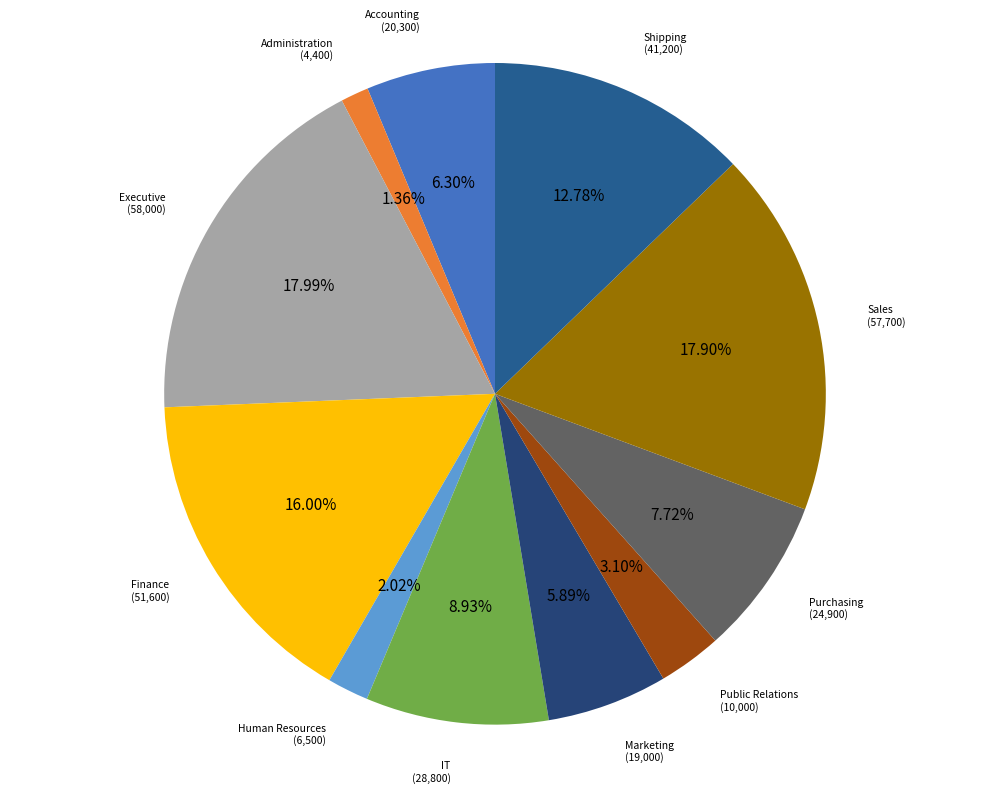

Which category has the biggest portion of the pie?

Executive